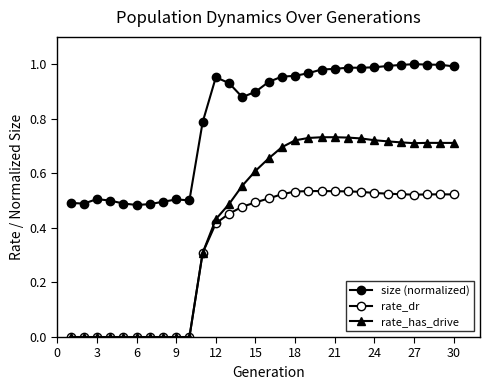

Count the number of categories in the chart.

30